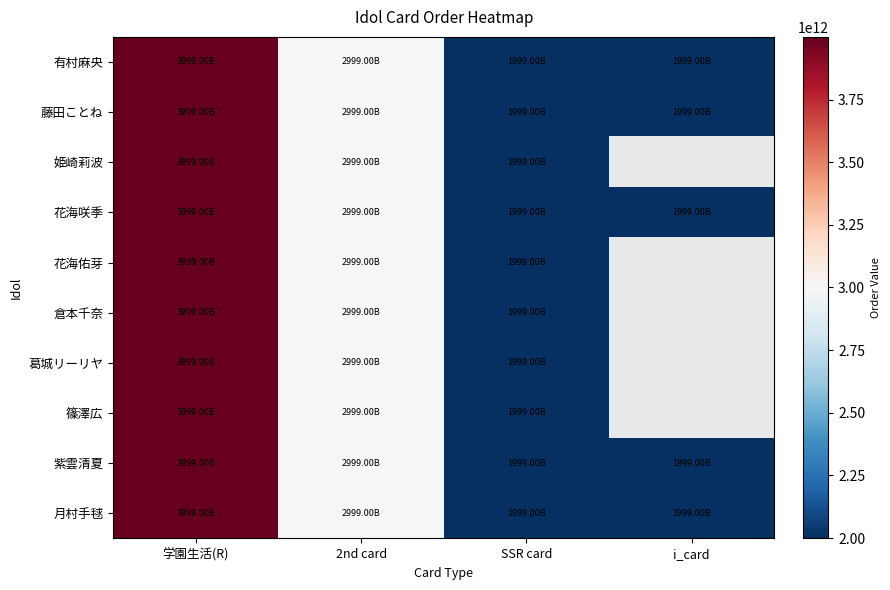

Reading right to left, list all the values displayed in this chart.

有村麻央: i_card=1999200109998	SSR card=1999900109999	2nd card=2999900109999	学園生活(R)=3999900109999
藤田ことね: i_card=1999600039998	SSR card=1999900039999	2nd card=2999900039999	学園生活(R)=3999900039999
姫崎莉波: i_card=0	SSR card=1999900909999	2nd card=2999900909999	学園生活(R)=3999900909999
花海咲季: i_card=1999400019998	SSR card=1999900019999	2nd card=2999900019999	学園生活(R)=3999900019999
花海佑芽: i_card=0	SSR card=1999700809999	2nd card=2999700809999	学園生活(R)=3999700809999
倉本千奈: i_card=0	SSR card=1999900309999	2nd card=2999900309999	学園生活(R)=3999900309999
葛城リーリヤ: i_card=0	SSR card=1999900209999	2nd card=2999900209999	学園生活(R)=3999900209999
篠澤広: i_card=0	SSR card=1999900509999	2nd card=2999900509999	学園生活(R)=3999900509999
紫雲清夏: i_card=1999200409998	SSR card=1999900409999	2nd card=2999900409999	学園生活(R)=3999900409999
月村手毬: i_card=1999800029998	SSR card=1999900029999	2nd card=2999900029999	学園生活(R)=3999900029999